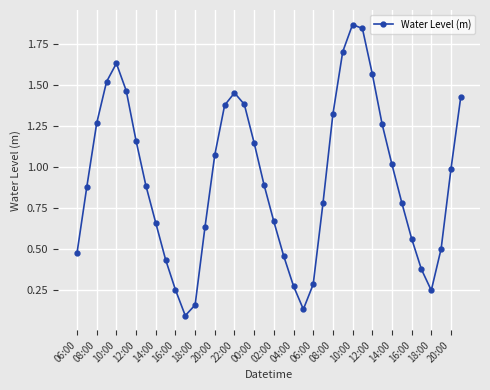

What is the value of the 20th point from the left?

0.9